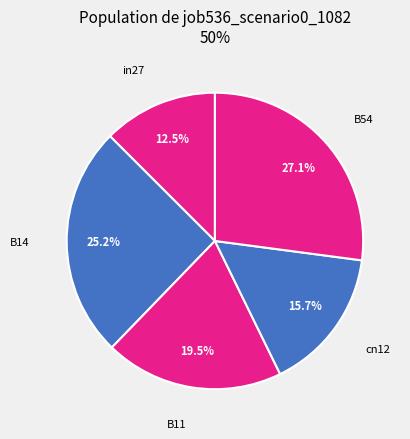

Does any single category account for the majority?

No